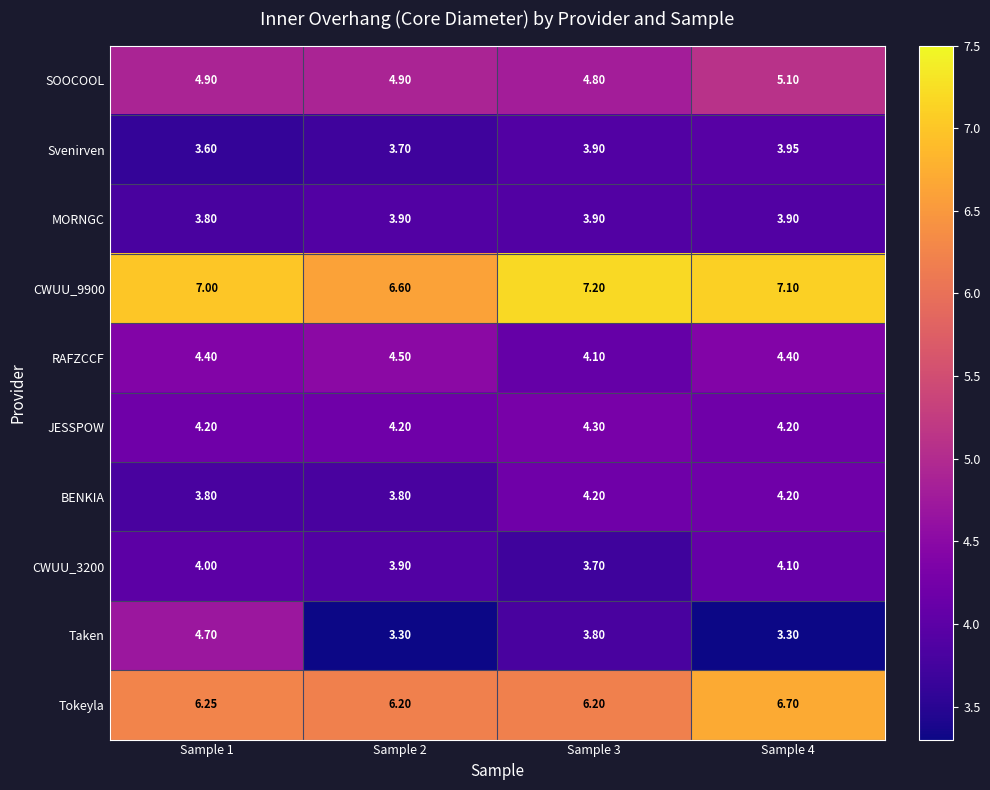

Which series has the widest spread of values?

Taken